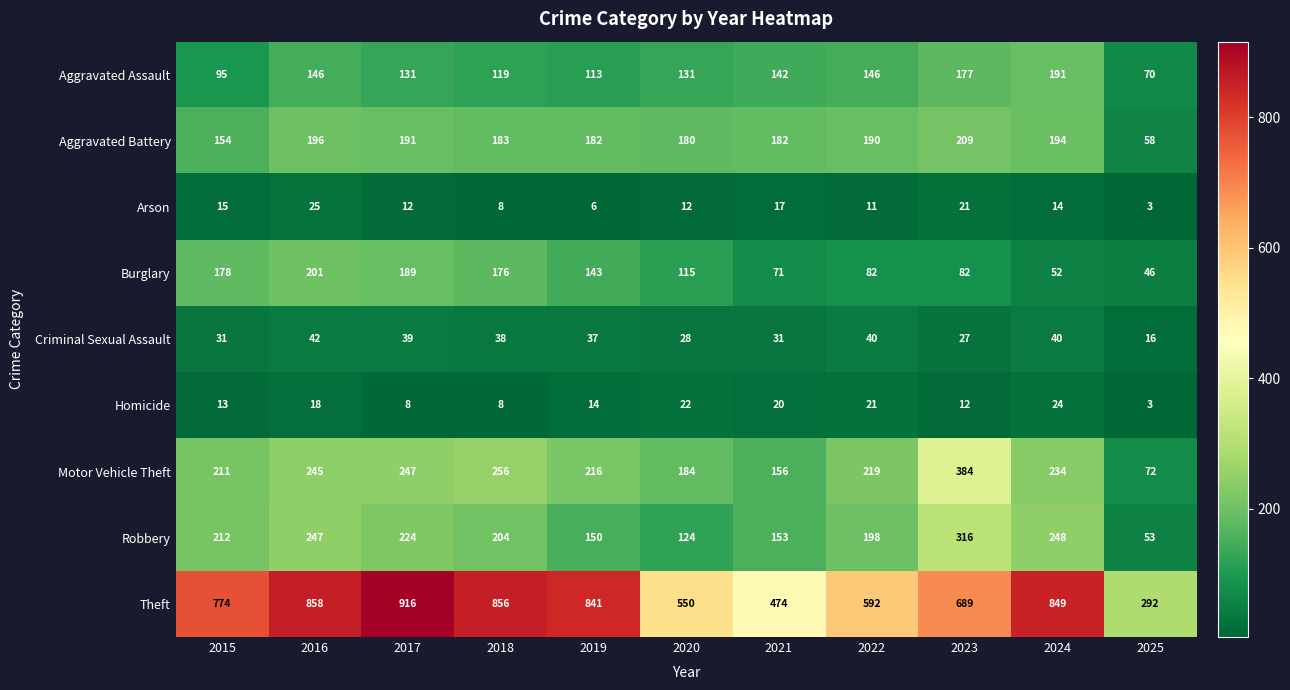

List the series in order of their peak value, highest first.

Theft, Motor Vehicle Theft, Robbery, Aggravated Battery, Burglary, Aggravated Assault, Criminal Sexual Assault, Arson, Homicide